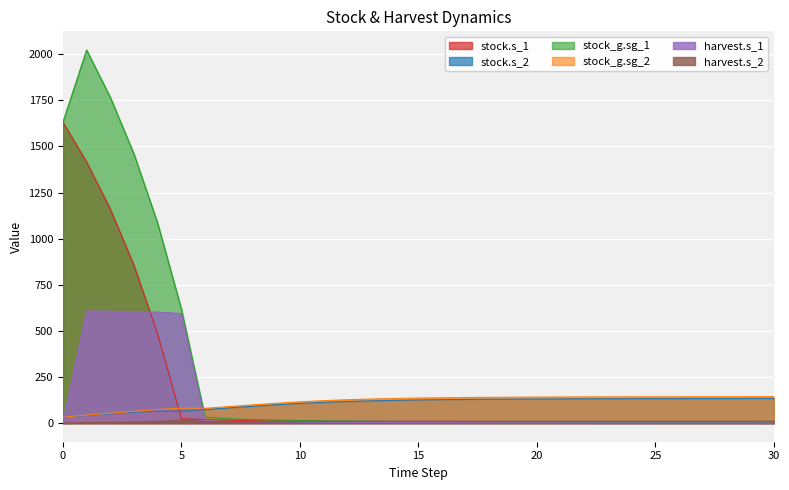

What is the maximum value for stock_g.sg_2?

143.3